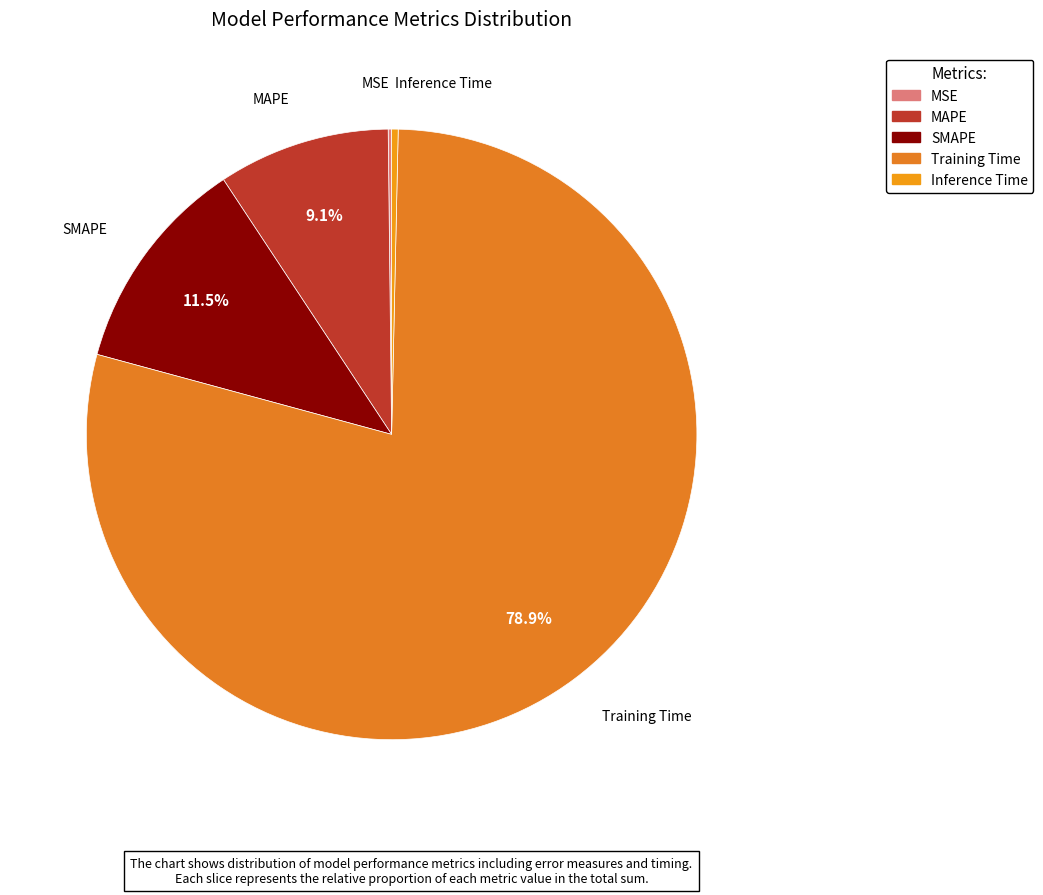

Between Inference Time and Training Time, which is larger?

Training Time